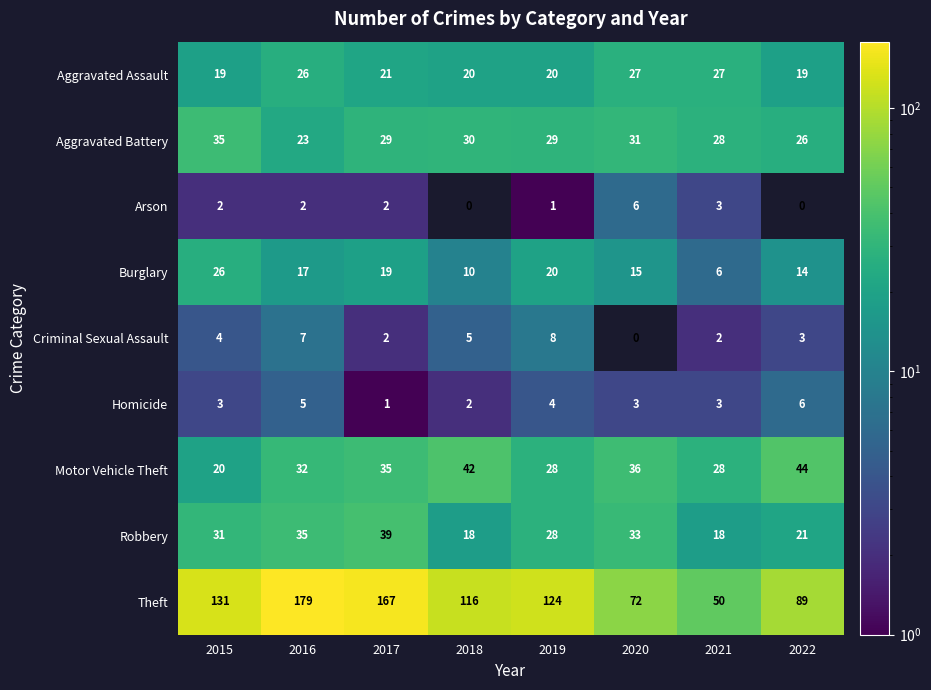

The Robbery series shows 18 at 2021. True or false?

True